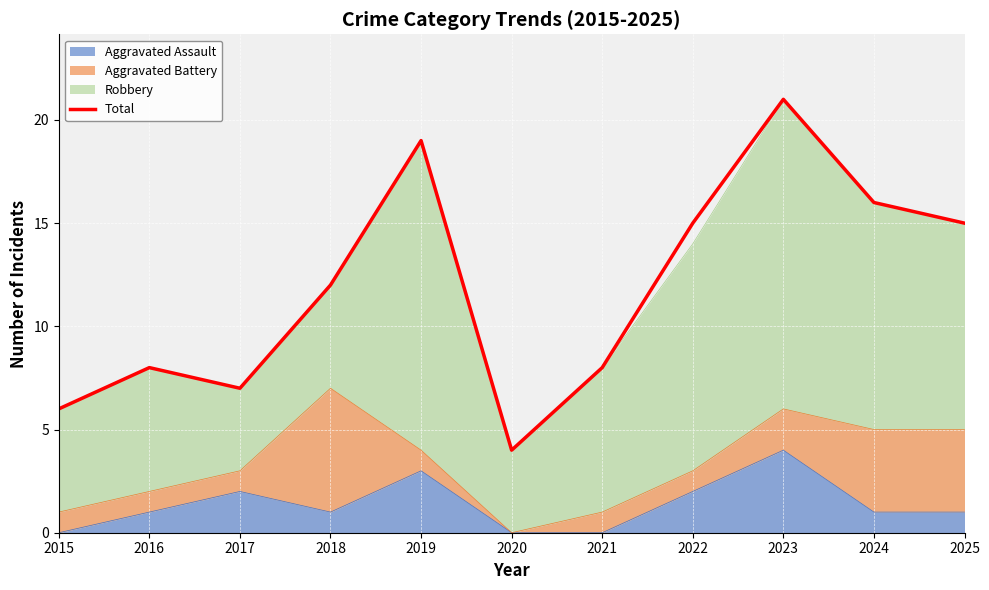

Where is the data nearest to the value 12?

2018